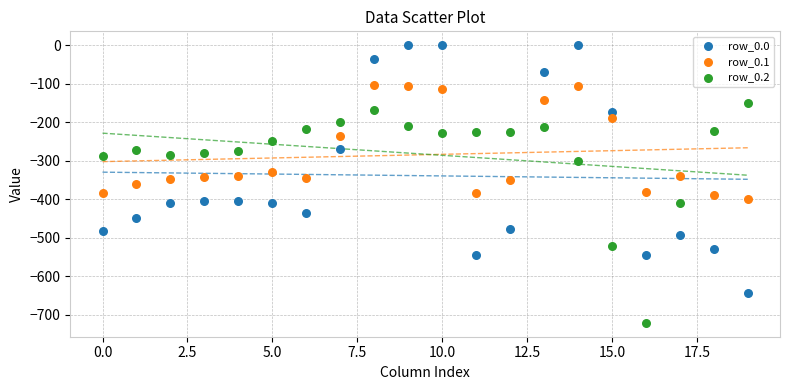

Which series reaches the maximum Y coordinate?

row_0.0